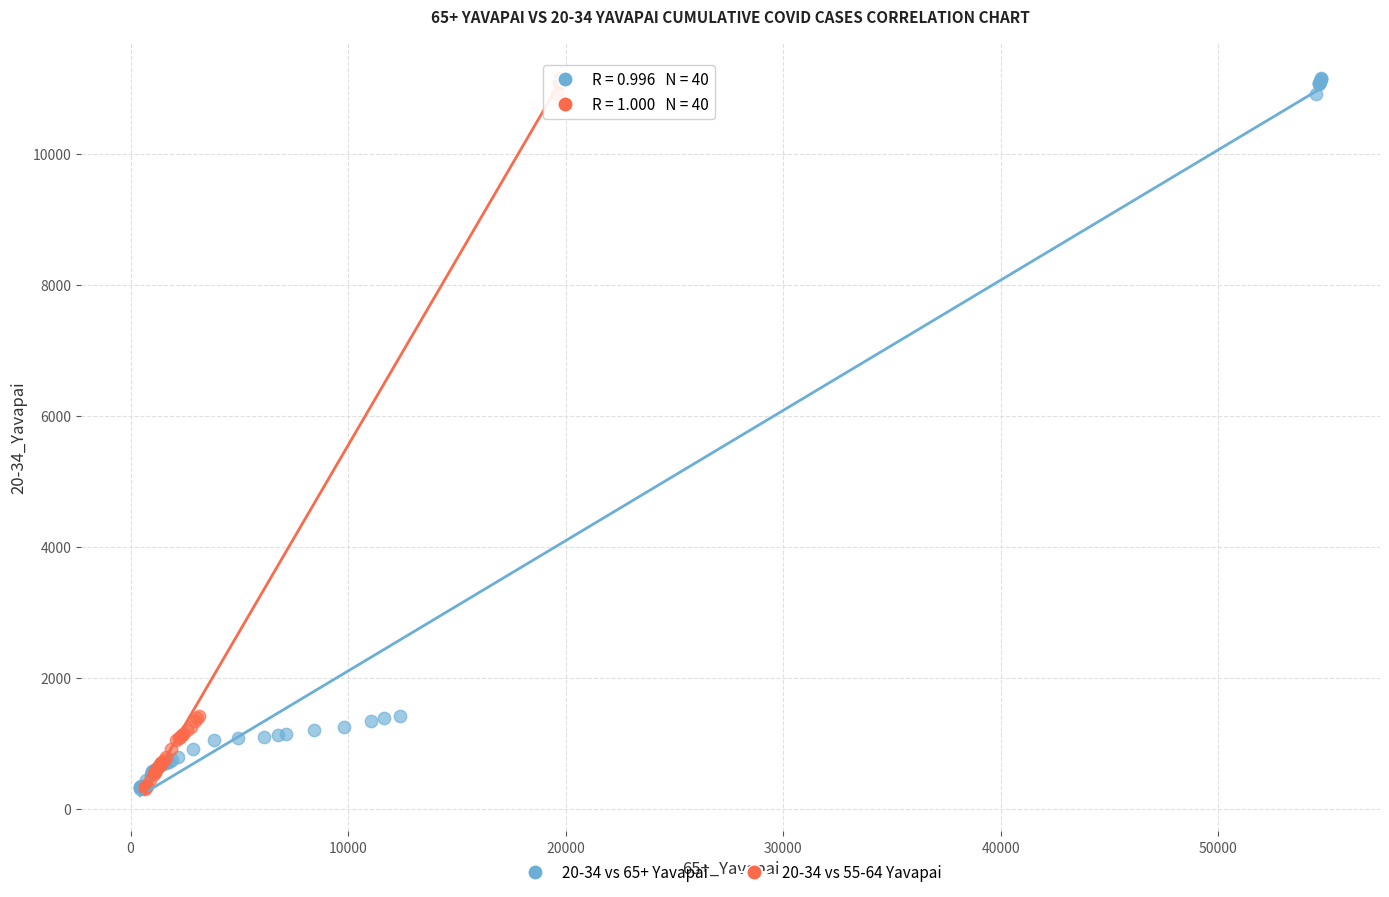

What are all the series names shown in the legend?

20-34 vs 65+ Yavapai, 20-34 vs 55-64 Yavapai